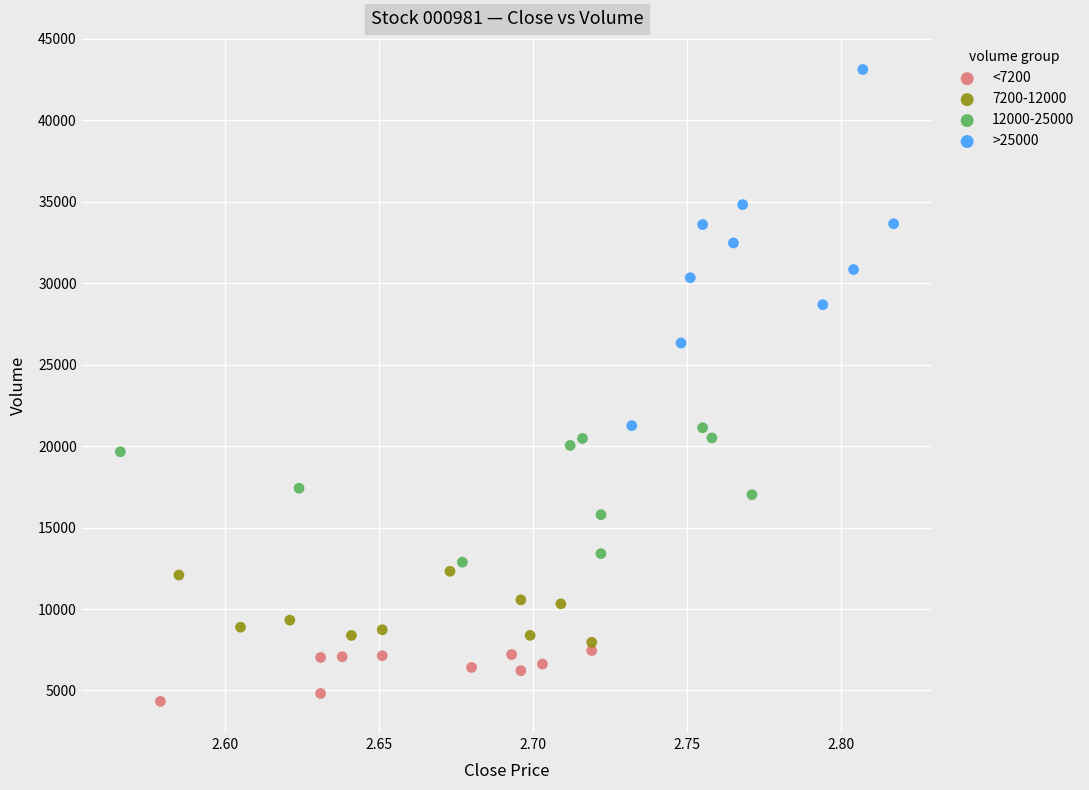

Which series reaches the minimum Y coordinate?

<7200